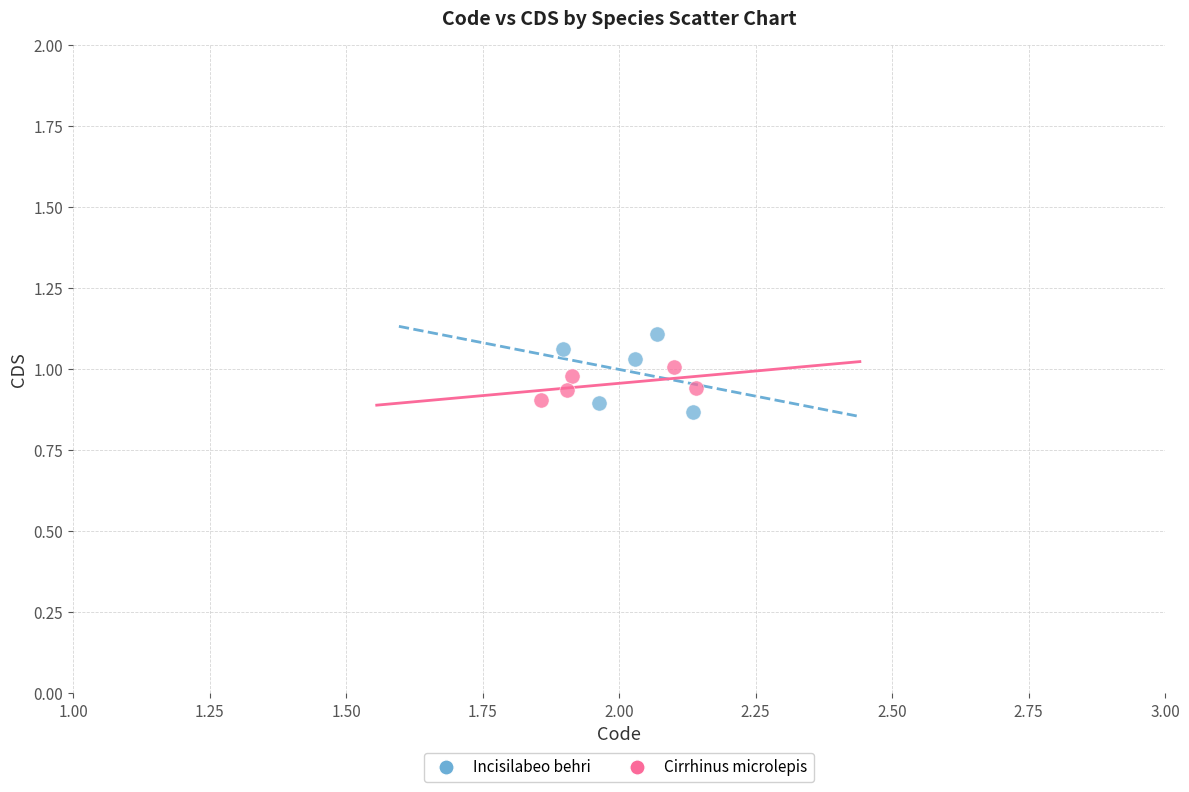

Which series has the widest spread of Y values?

Incisilabeo behri